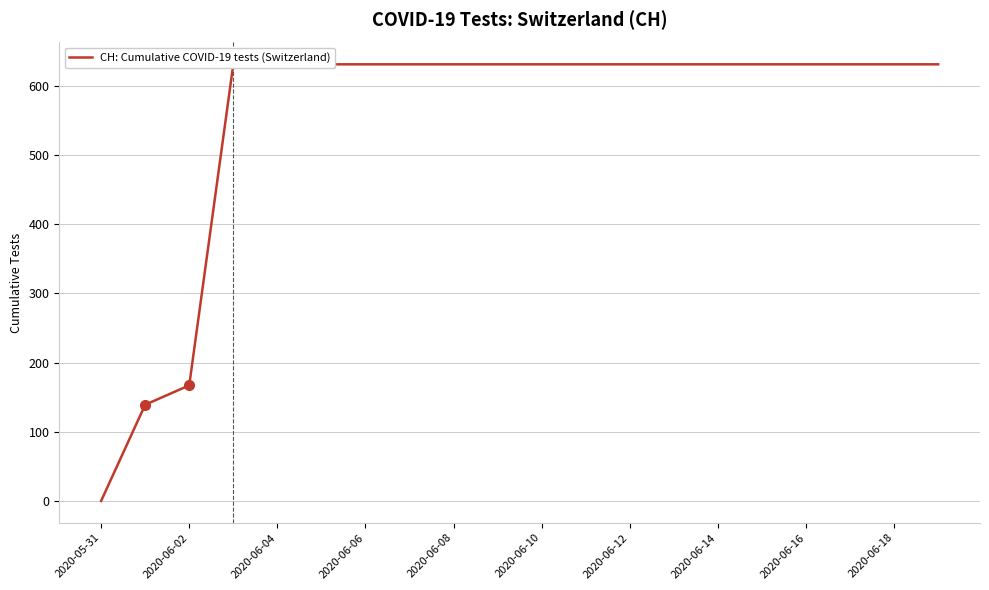

True or false: the data shows 631 at 2020-06-14.

True